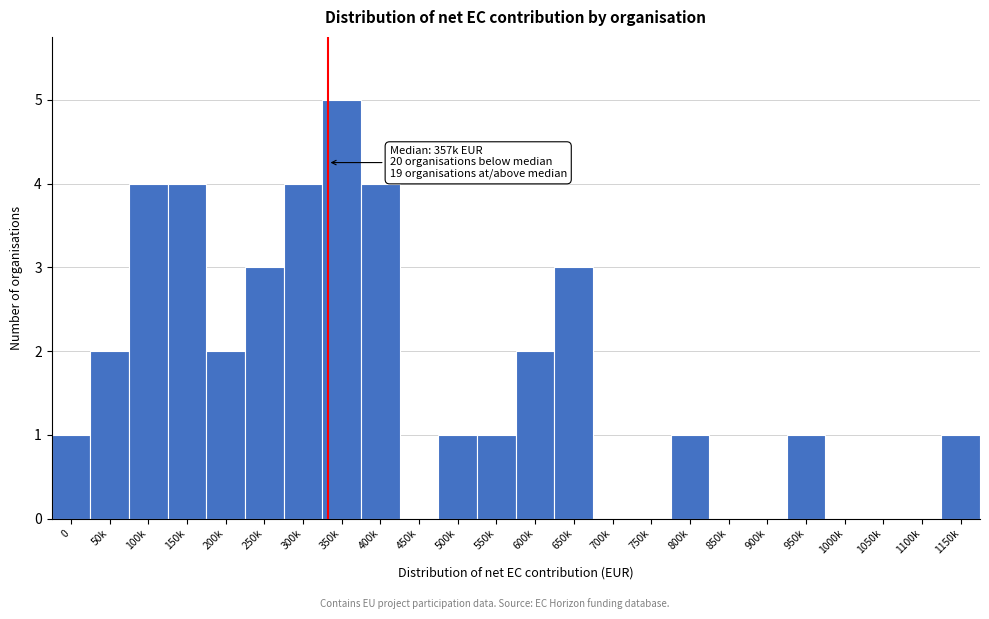

Reading right to left, transcribe all the data shown in this chart.

1150k=1	1100k=0	1050k=0	1000k=0	950k=1	900k=0	850k=0	800k=1	750k=0	700k=0	650k=3	600k=2	550k=1	500k=1	450k=0	400k=4	350k=5	300k=4	250k=3	200k=2	150k=4	100k=4	50k=2	0=1